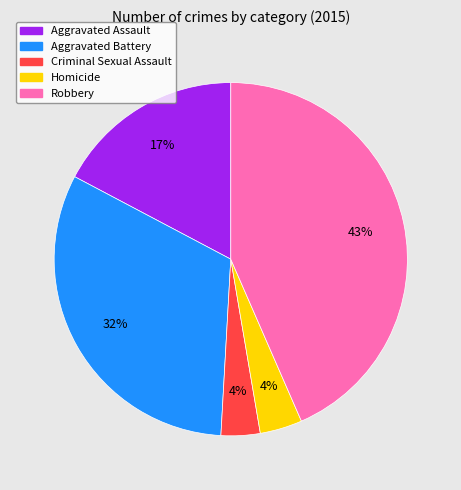

To the nearest percent, what is the average slice percentage?

20%